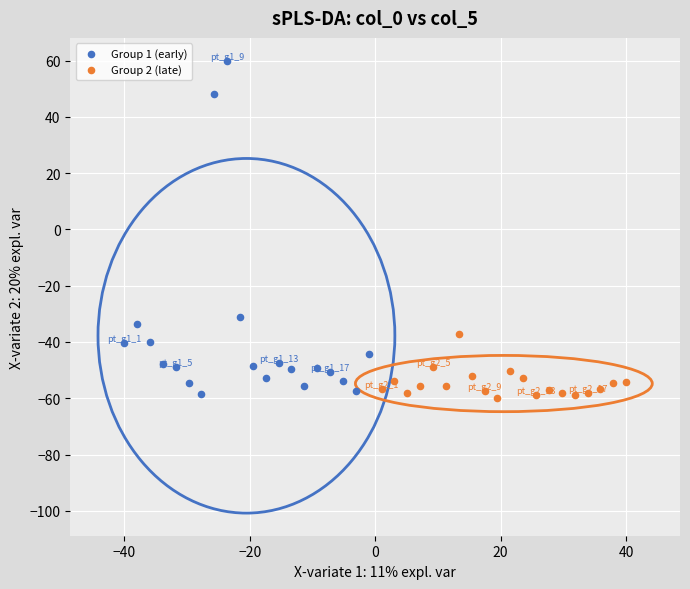

Which series has the largest Y range (max minus min)?

Group 1 (early)